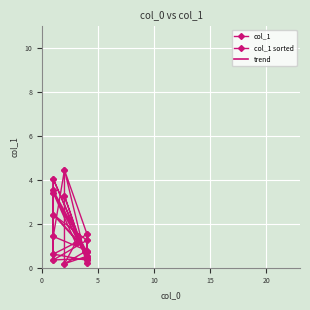

Which label corresponds to the largest value in the chart?

2